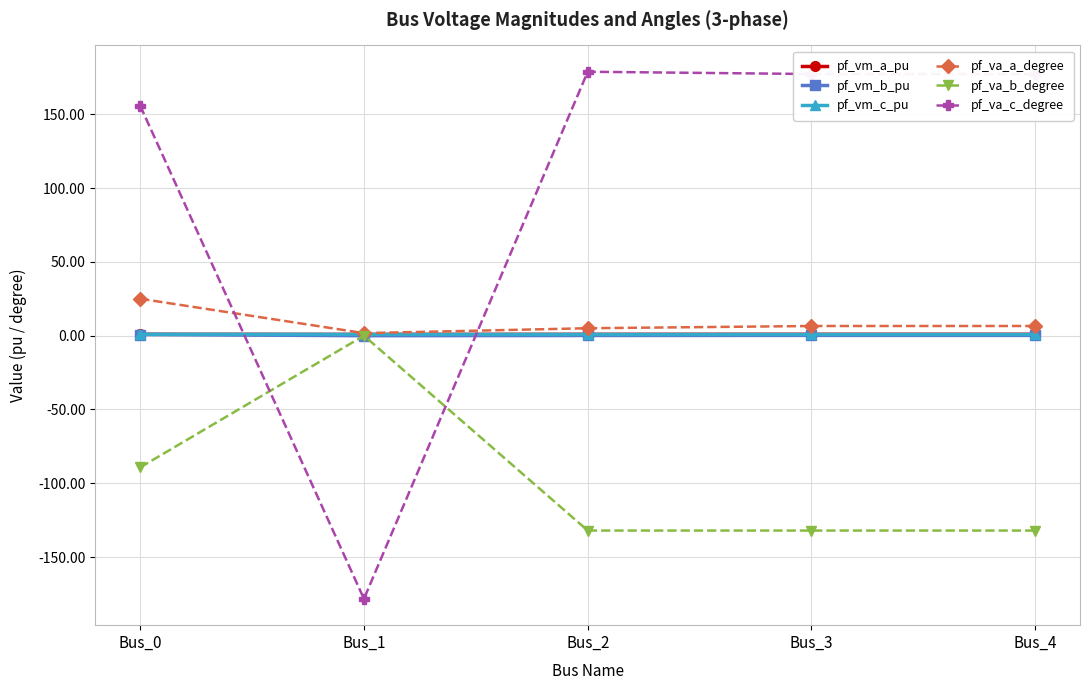

What is the difference between the pf_va_a_degree values at Bus_4 and Bus_2?

1.5